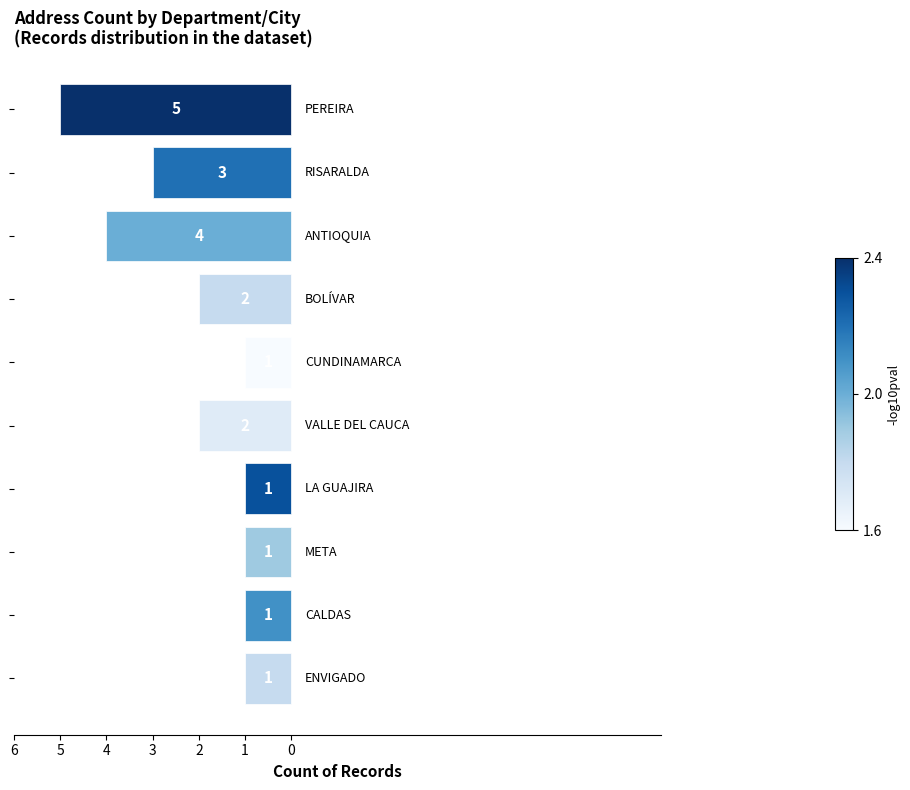

Does the chart contain any negative values?

Yes